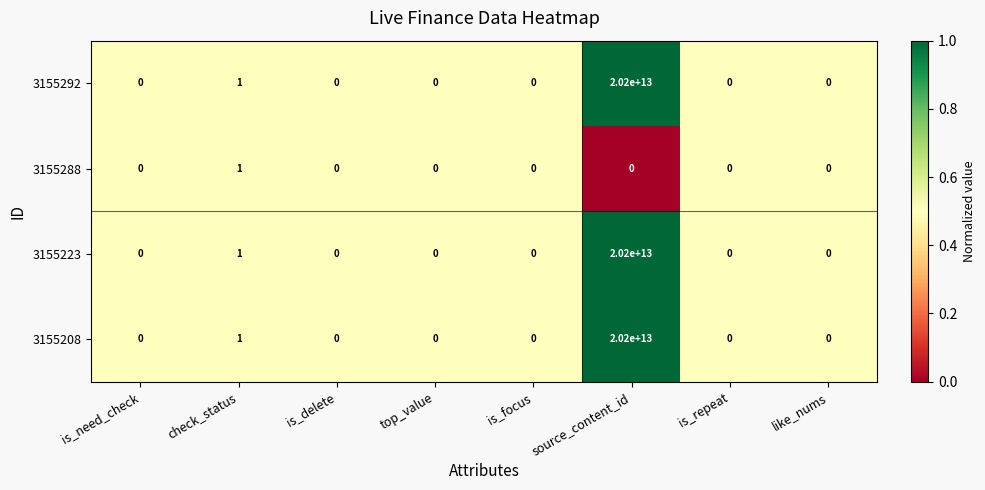

The 3155208 series shows 0 at is_delete. True or false?

True